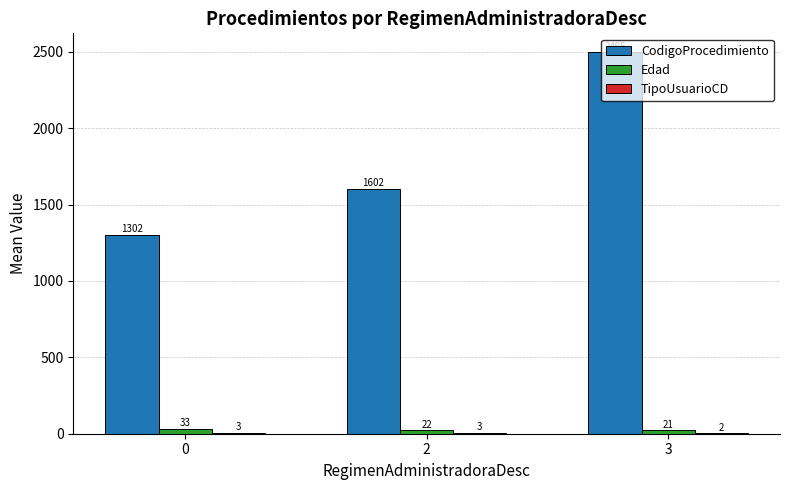

Are the bars grouped side by side (vs. stacked)?

Yes